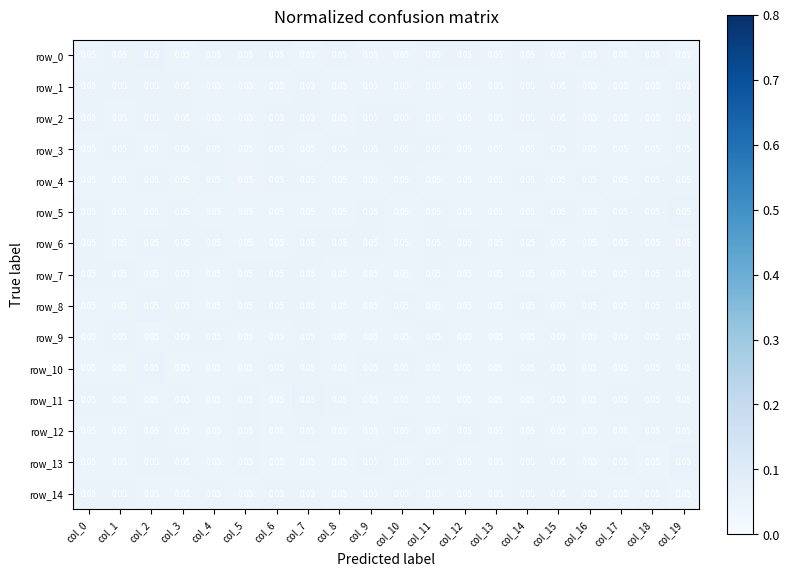

Which category has the lowest value in the row_5 series?

col_2